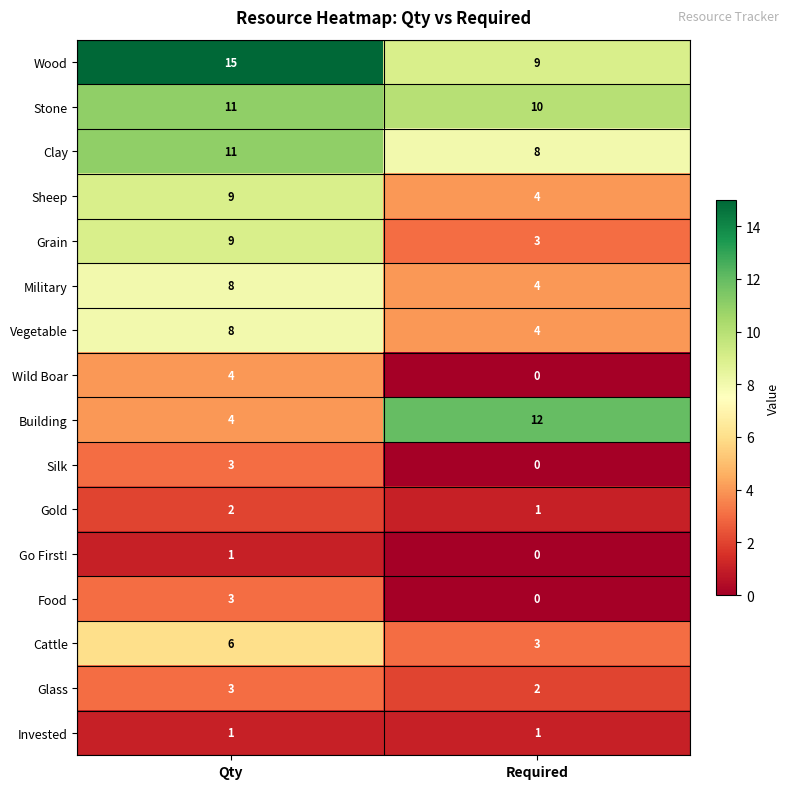

Which category has the lowest value across all series?

Required